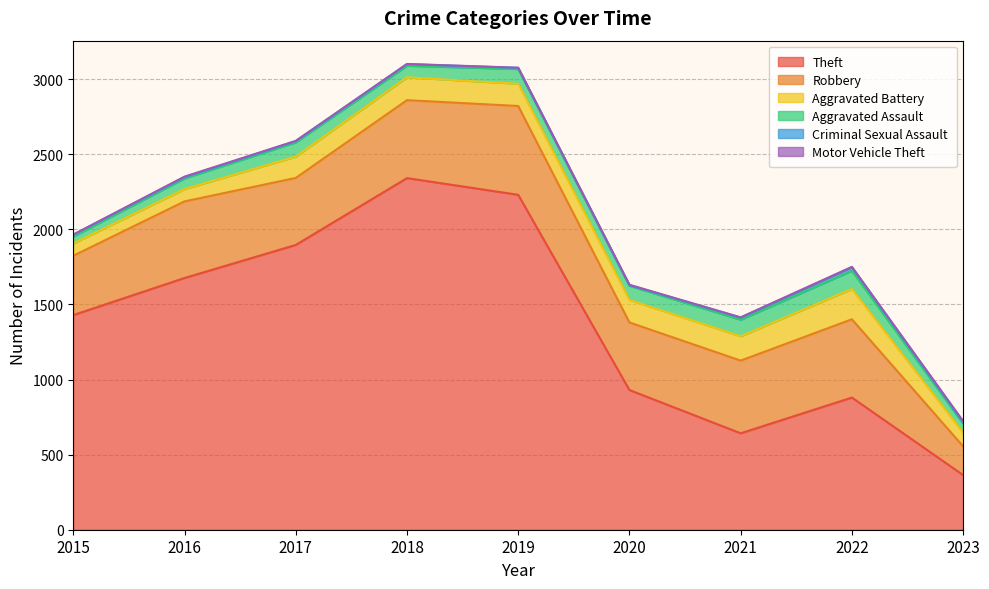

True or false: Motor Vehicle Theft and Theft intersect in this chart.

False